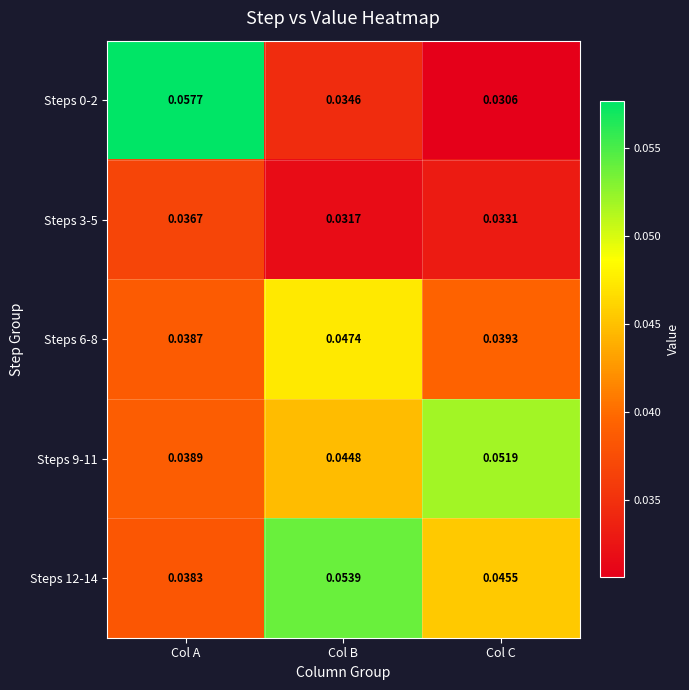

List the labels in order of Steps 6-8 value, largest first.

Col B, Col C, Col A